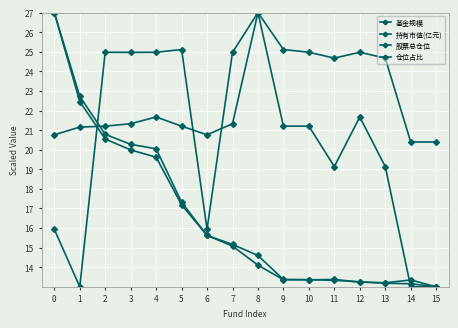

How many lines are shown in the chart?

4